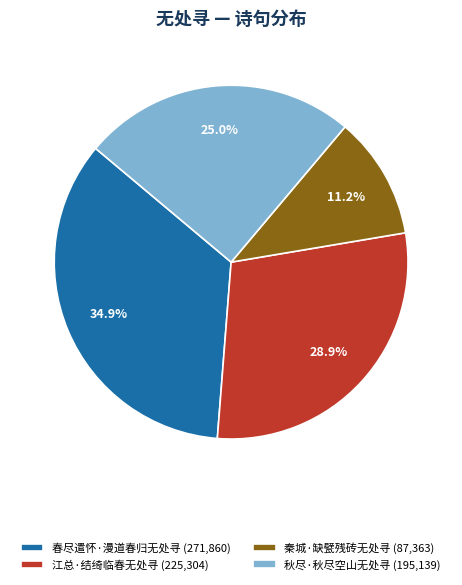

To the nearest percent, what is the combined percentage of 秦城·缺甓残砖无处寻 and 江总·结绮临春无处寻?

40%